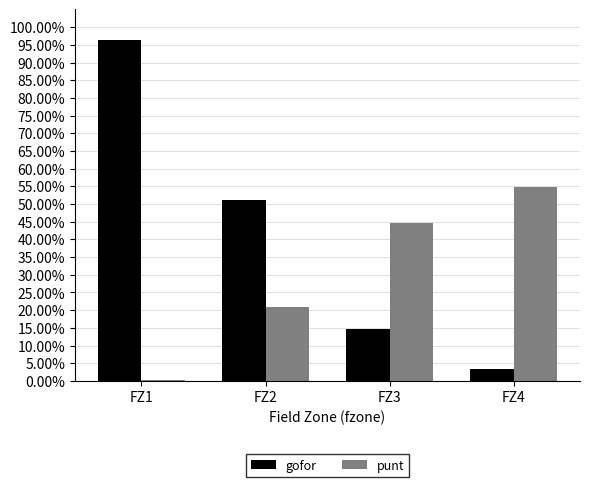

What are all the series names shown in the legend?

gofor, punt